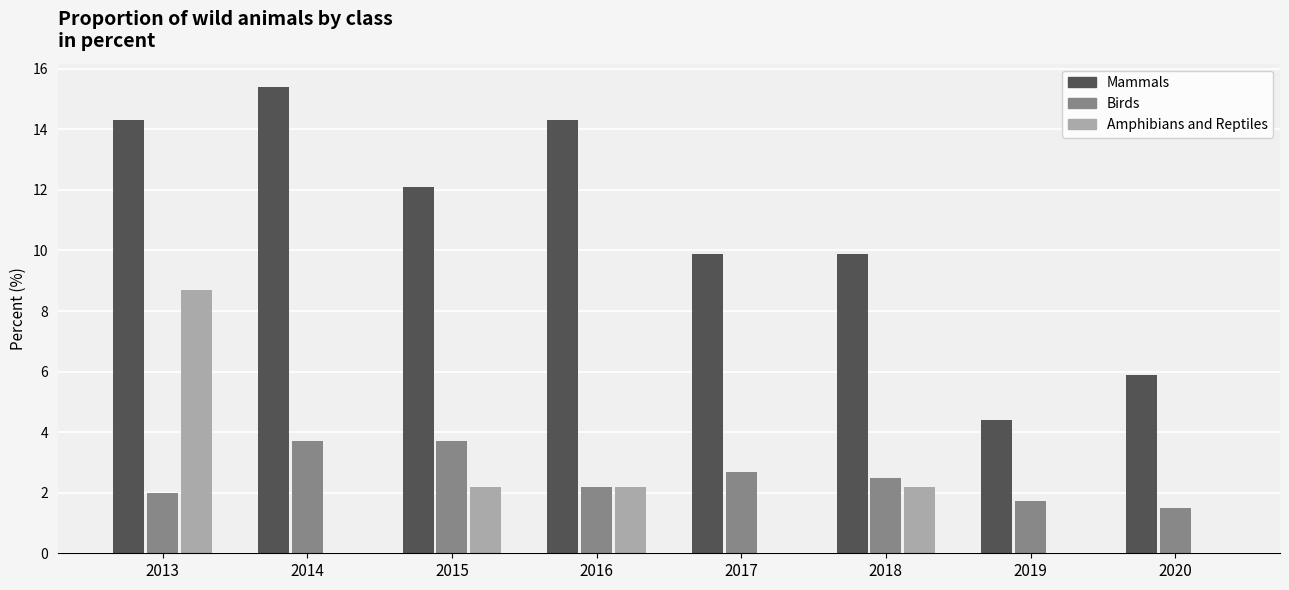

Which series has the widest spread of values?

Mammals